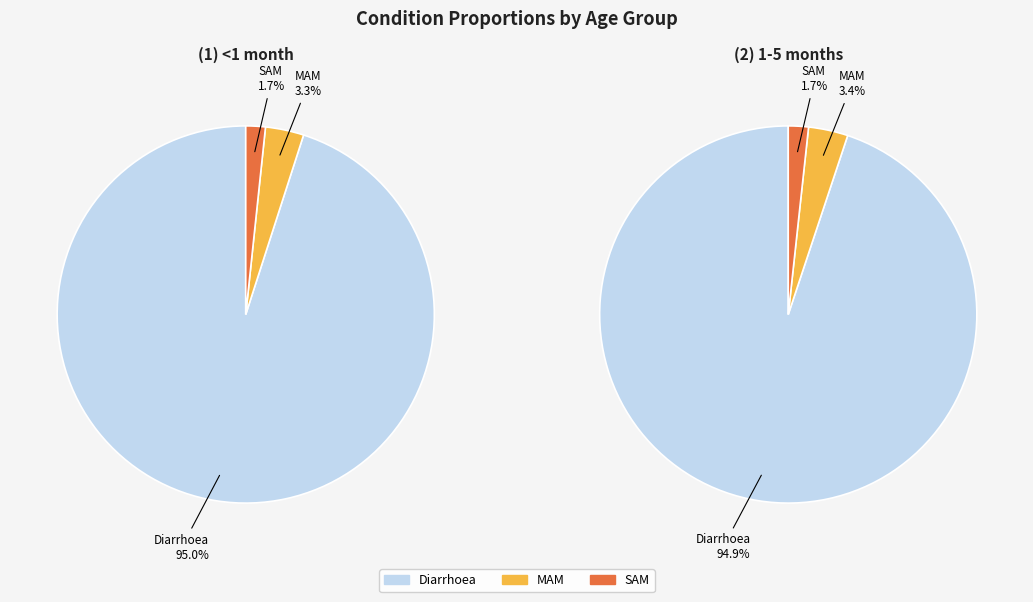

To the nearest percent, what is the average slice percentage?

33%